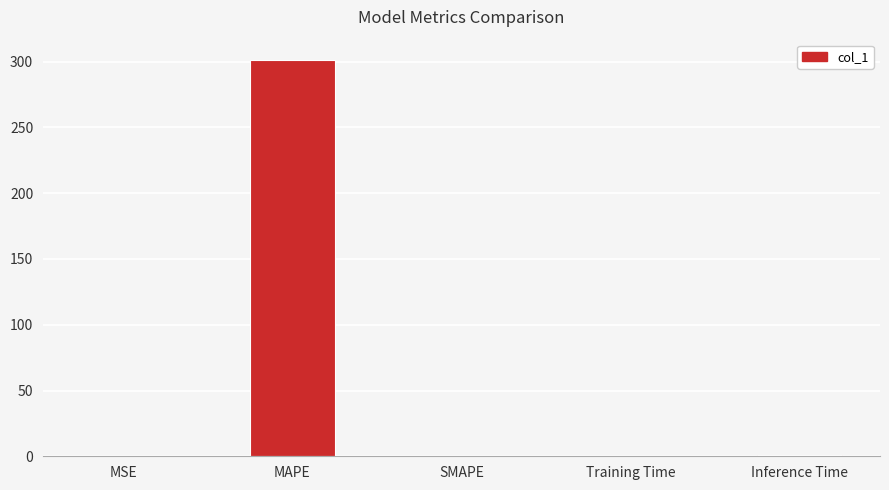

What is the maximum value shown in the chart?

301.6